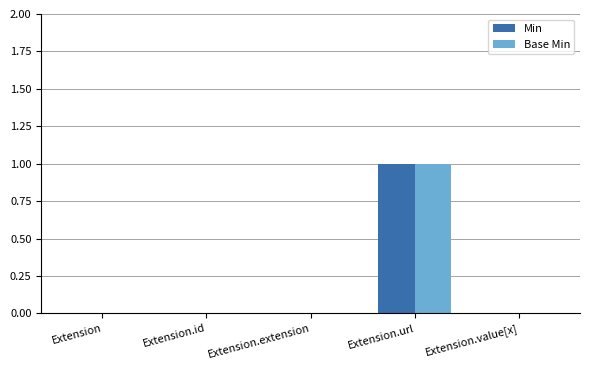

Is it true that Base Min equals 0 at Extension?

True